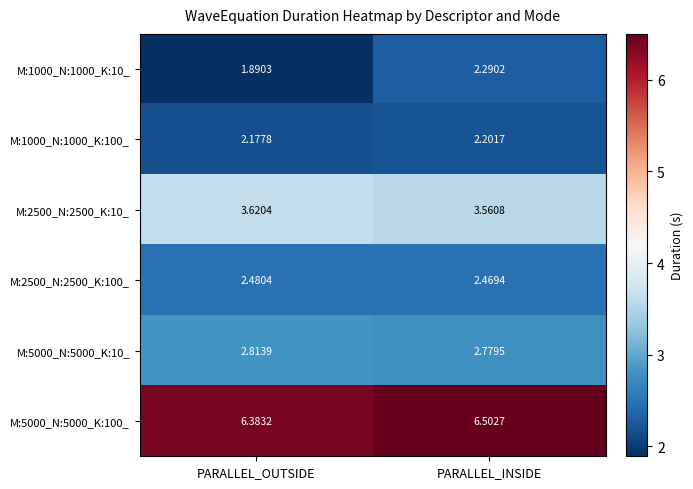

How many distinct data groups are displayed?

6